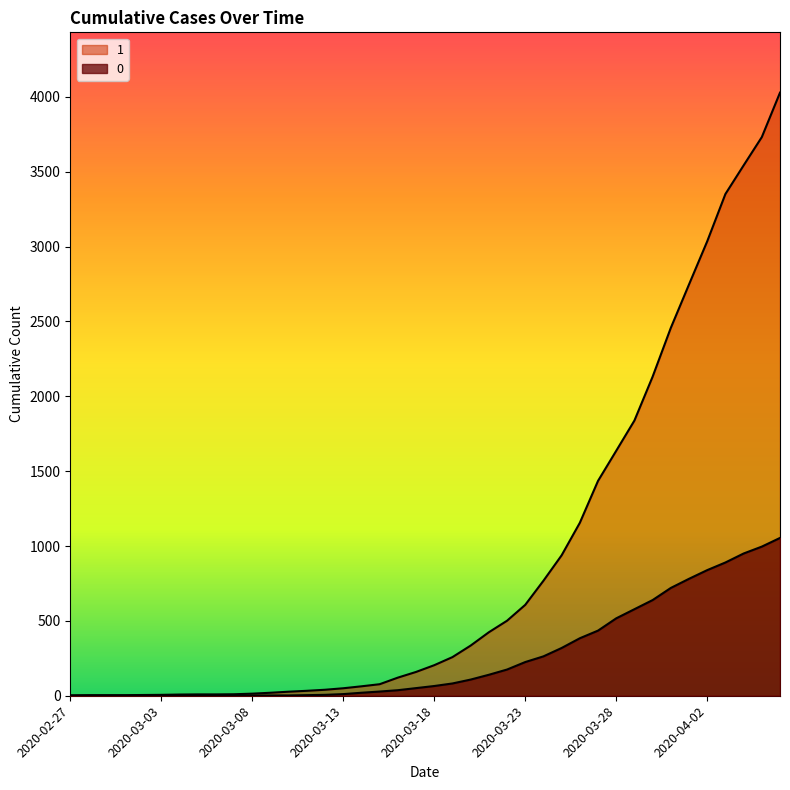

At which label does 0 reach its peak?

2020-04-06